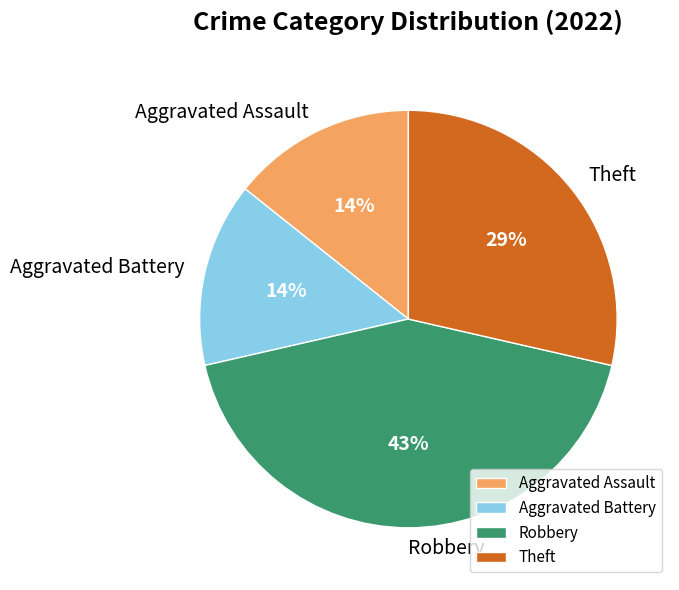

Combined, do Robbery and Aggravated Battery account for over 50%?

Yes